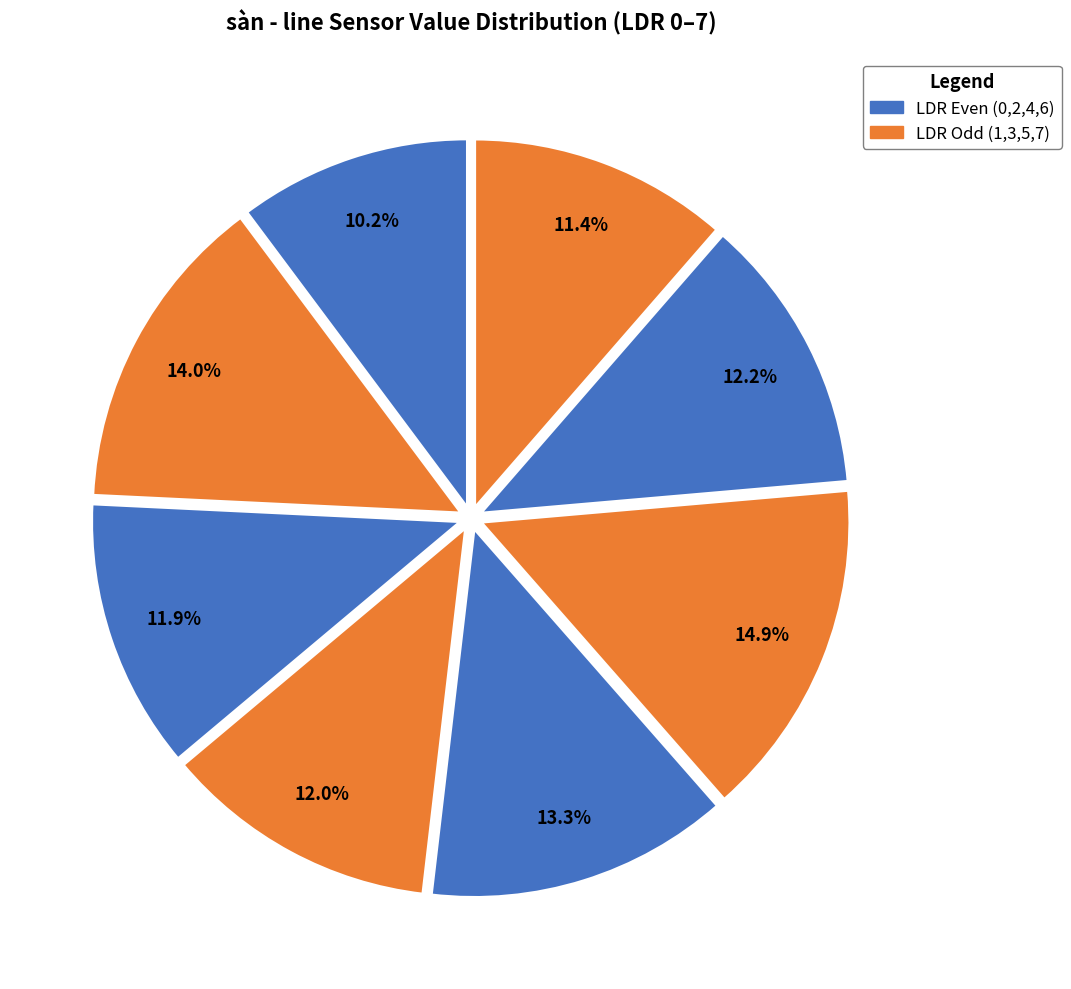

How many segments does this pie chart have?

8